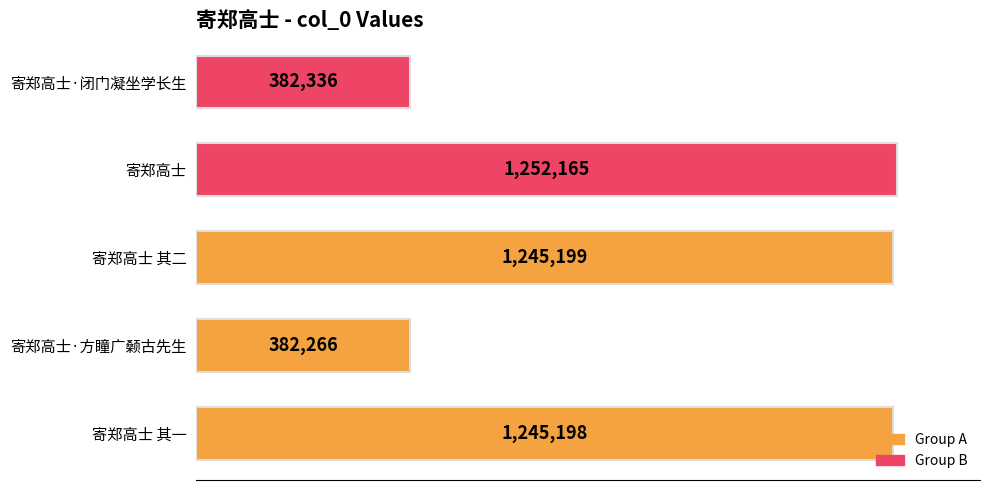

Are the bars horizontal?

Yes